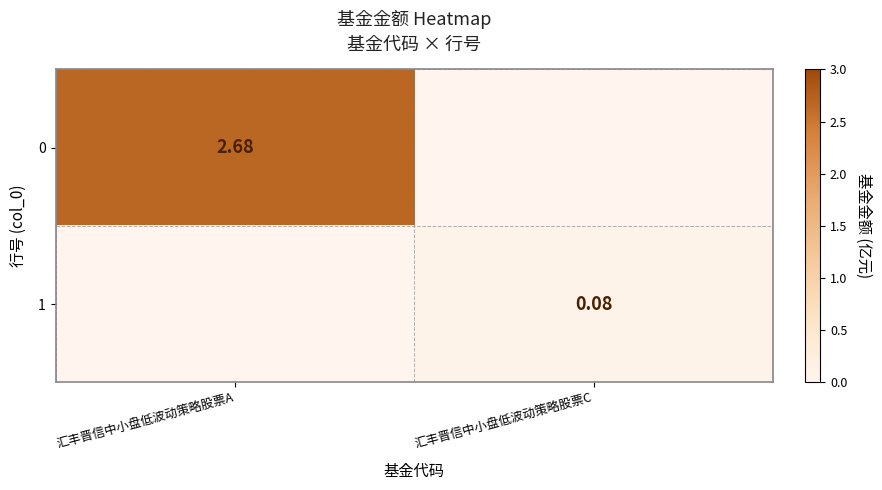

Is it true that 1 equals 0.0 at 汇丰晋信中小盘低波动策略股票C?

False